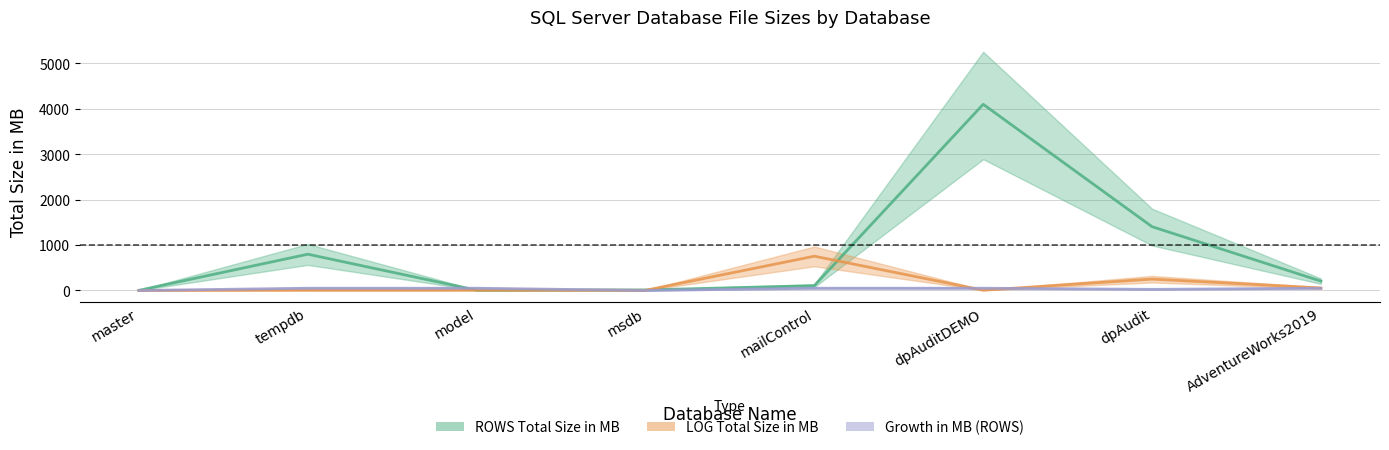

What is the average value of the LOG Total Size in MB series?

135.7